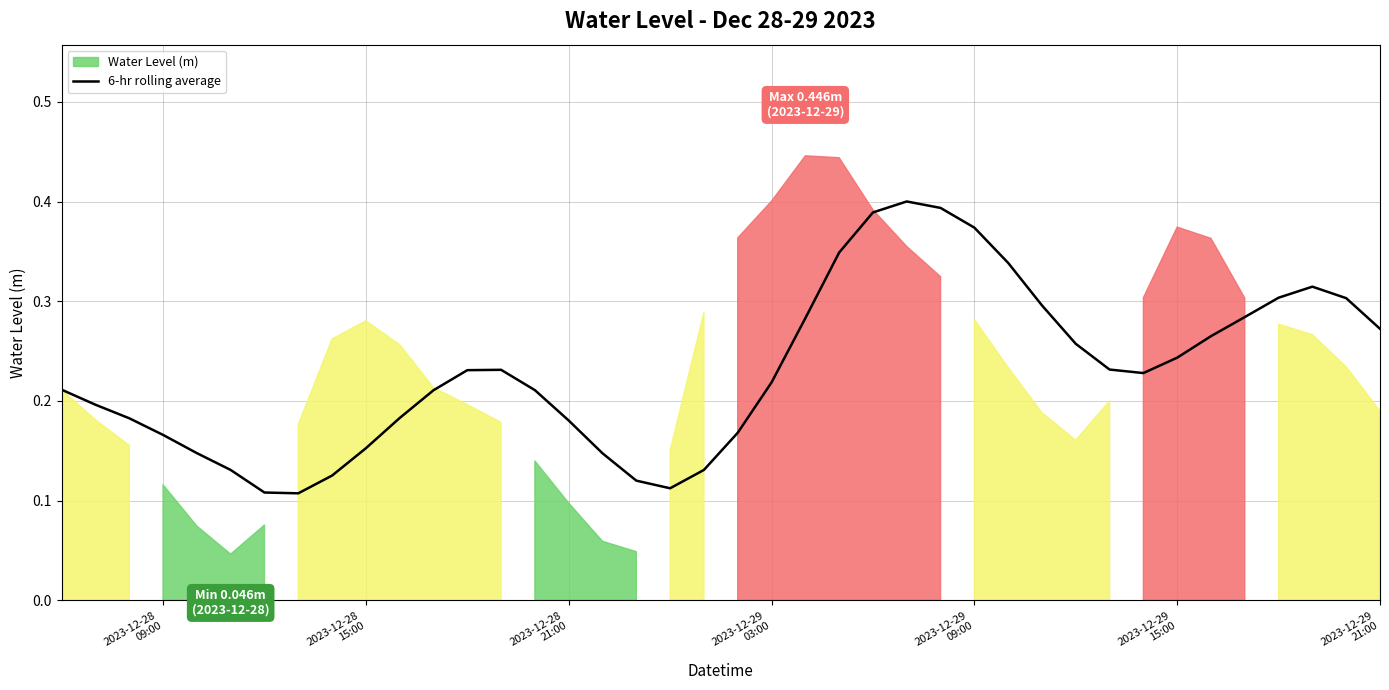

What position from the left is 2023-12-28
09:00?

1